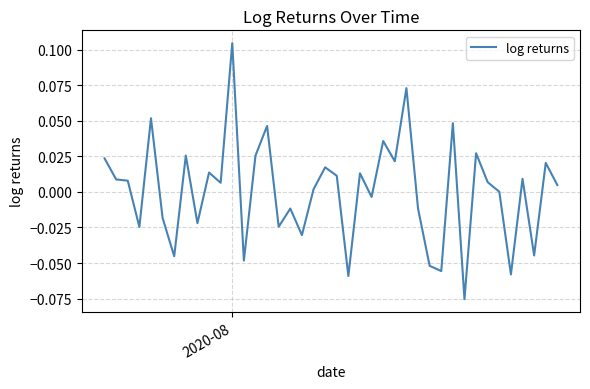

At which label does the data first exceed 0?

2020-08